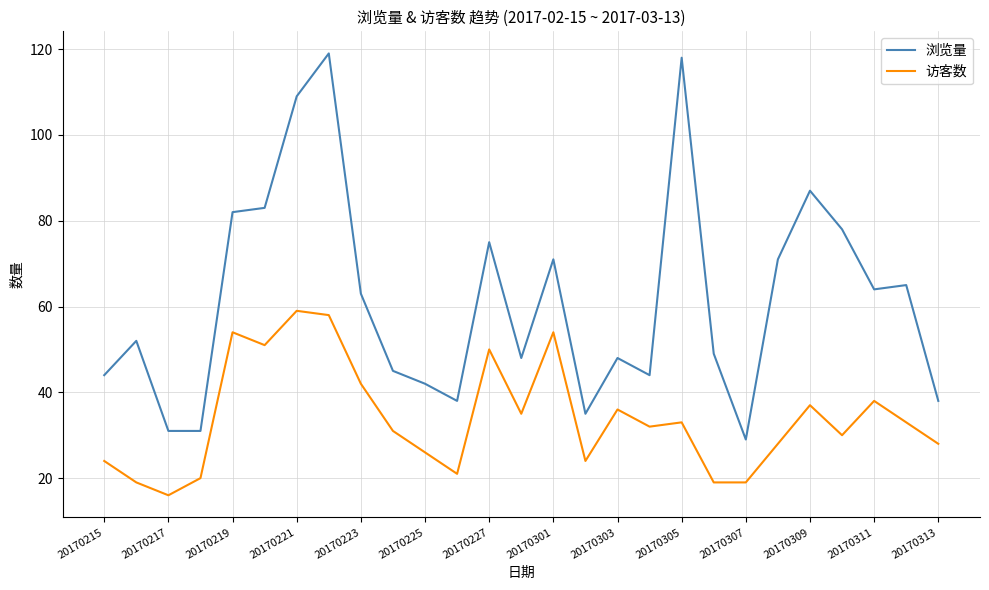

How many interior local peaks does the 访客数 series have?

8